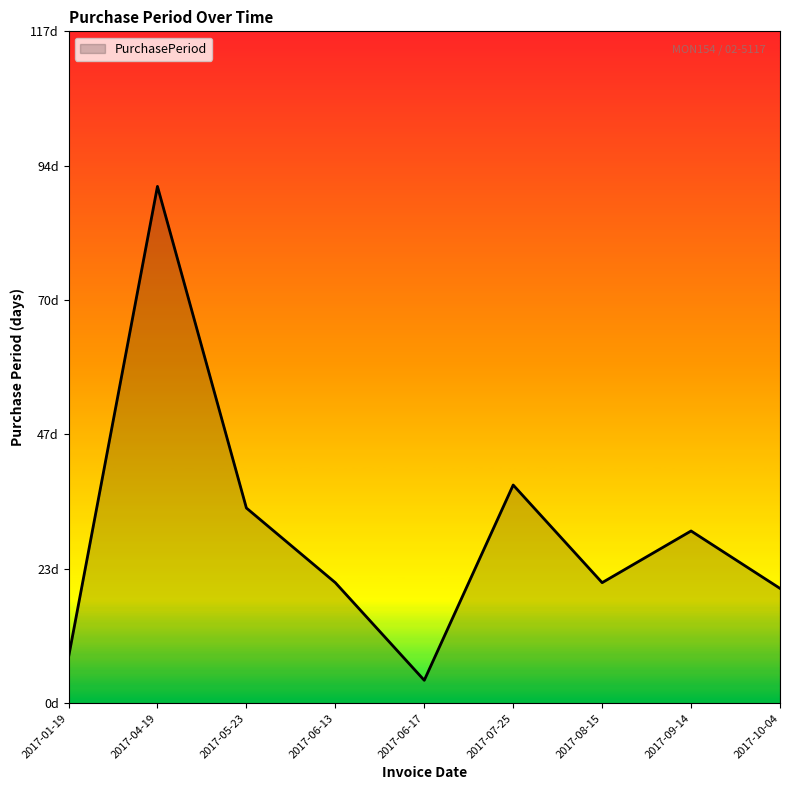

What value does the data have at 2017-09-14?

30